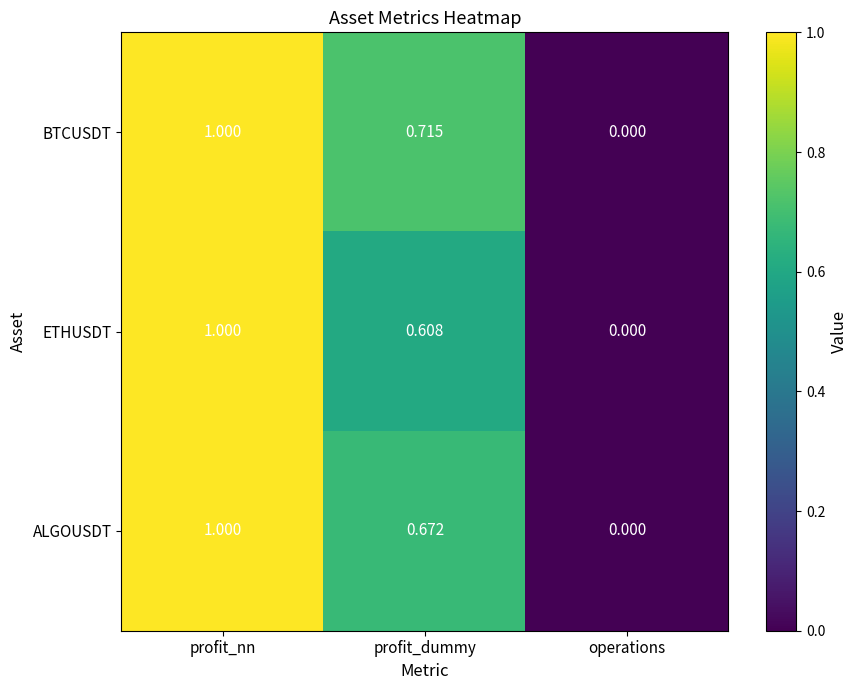

At which label does ALGOUSDT reach its peak?

profit_nn